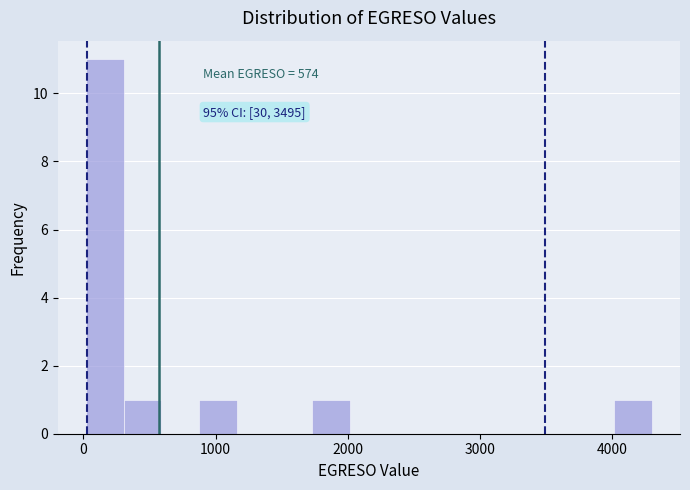

Read against the x-axis, roughly where is the centre of the tallest bar?

200